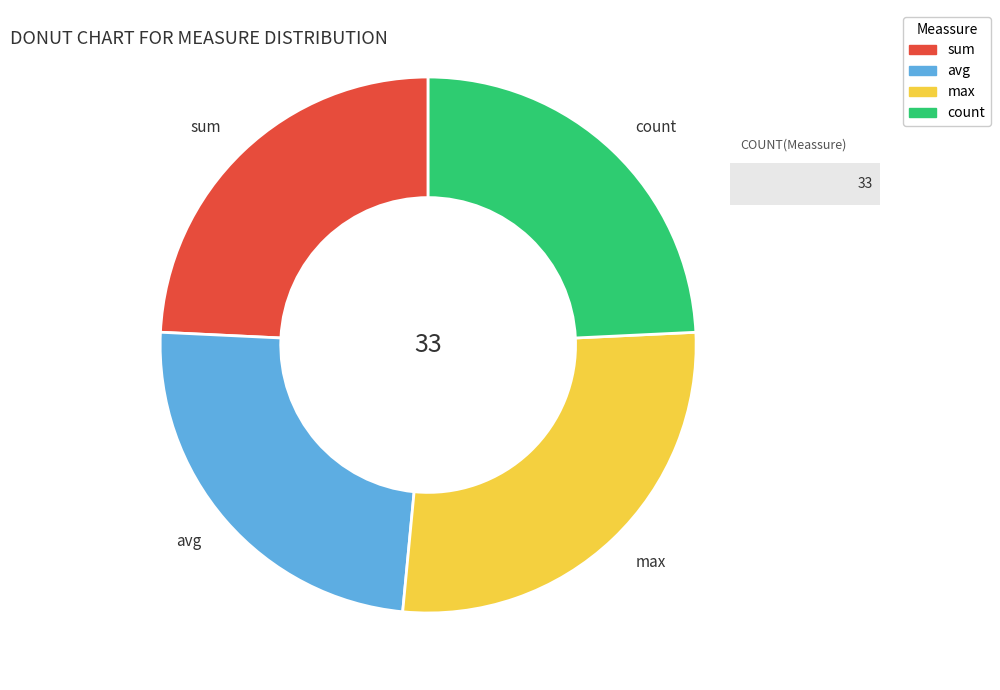

What is the largest slice in the pie chart?

max